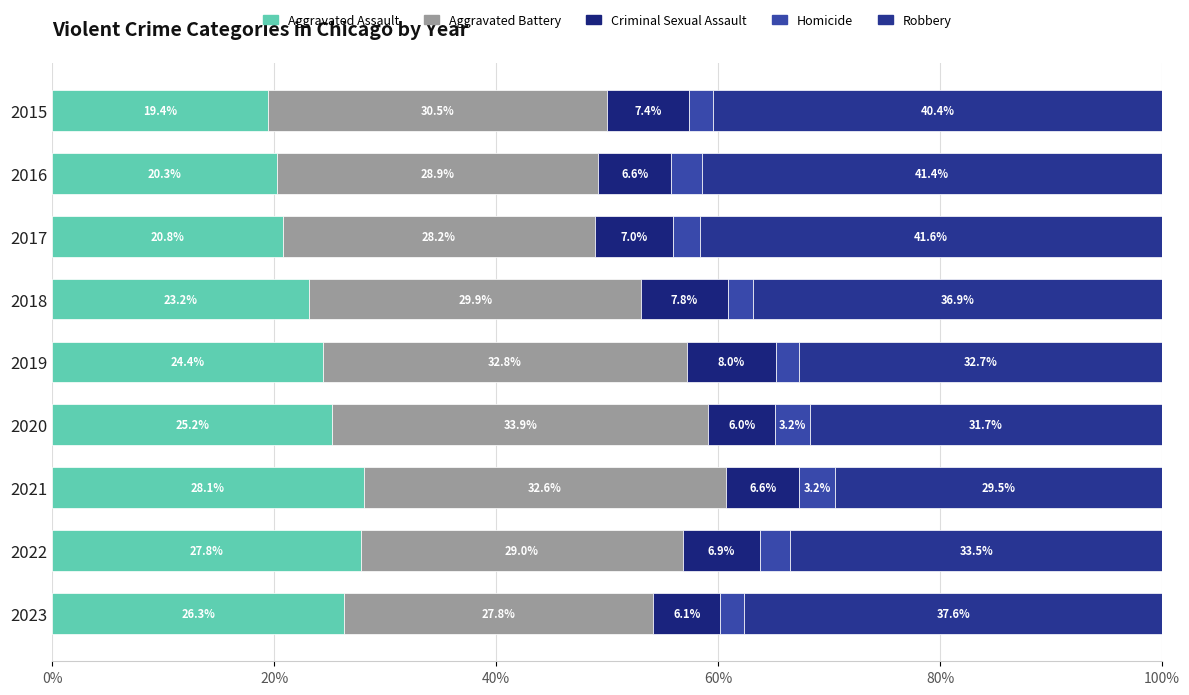

Reading left to right, extract all data points from this chart.

Aggravated Assault: 19.4	20.3	20.8	23.2	24.4	25.2	28.1	27.8	26.3
Aggravated Battery: 30.5	28.9	28.2	29.9	32.8	33.9	32.6	29.0	27.8
Criminal Sexual Assault: 7.4	6.6	7.0	7.8	8.0	6.0	6.6	6.9	6.1
Homicide: 2.2	2.8	2.4	2.3	2.1	3.2	3.2	2.7	2.2
Robbery: 40.4	41.4	41.6	36.9	32.7	31.7	29.5	33.5	37.6